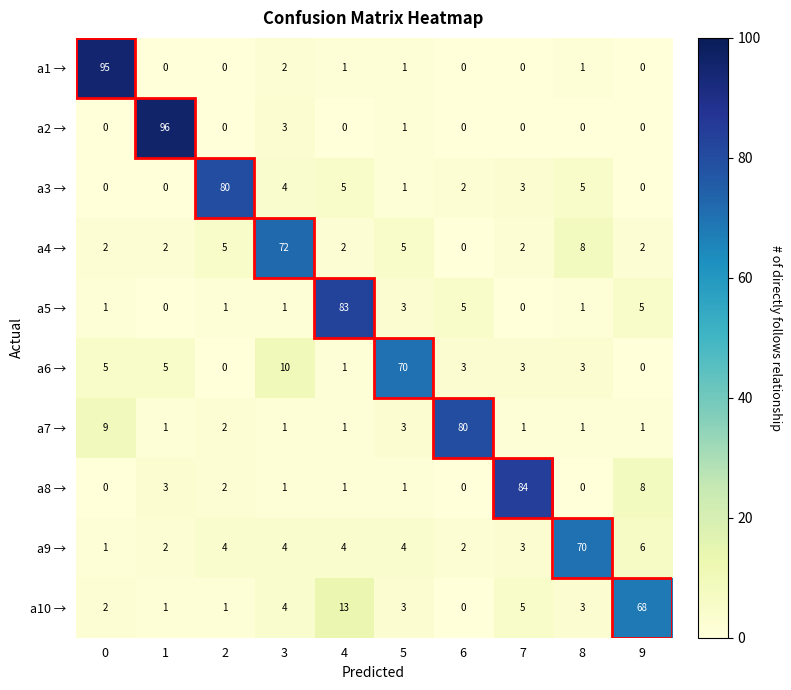

What is the spread (max minus min) of values at 8?

70